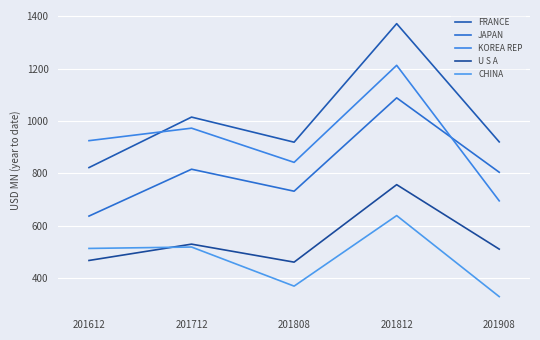

True or false: JAPAN has a value of 804.7 at 201908.

True